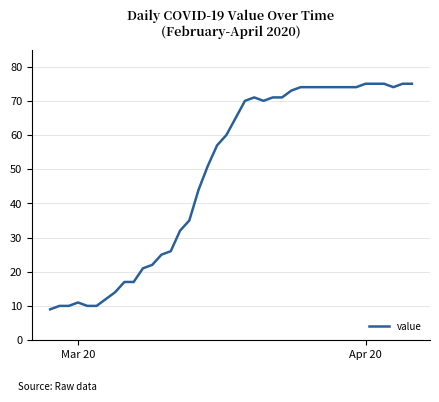

What is the smallest value displayed?

9